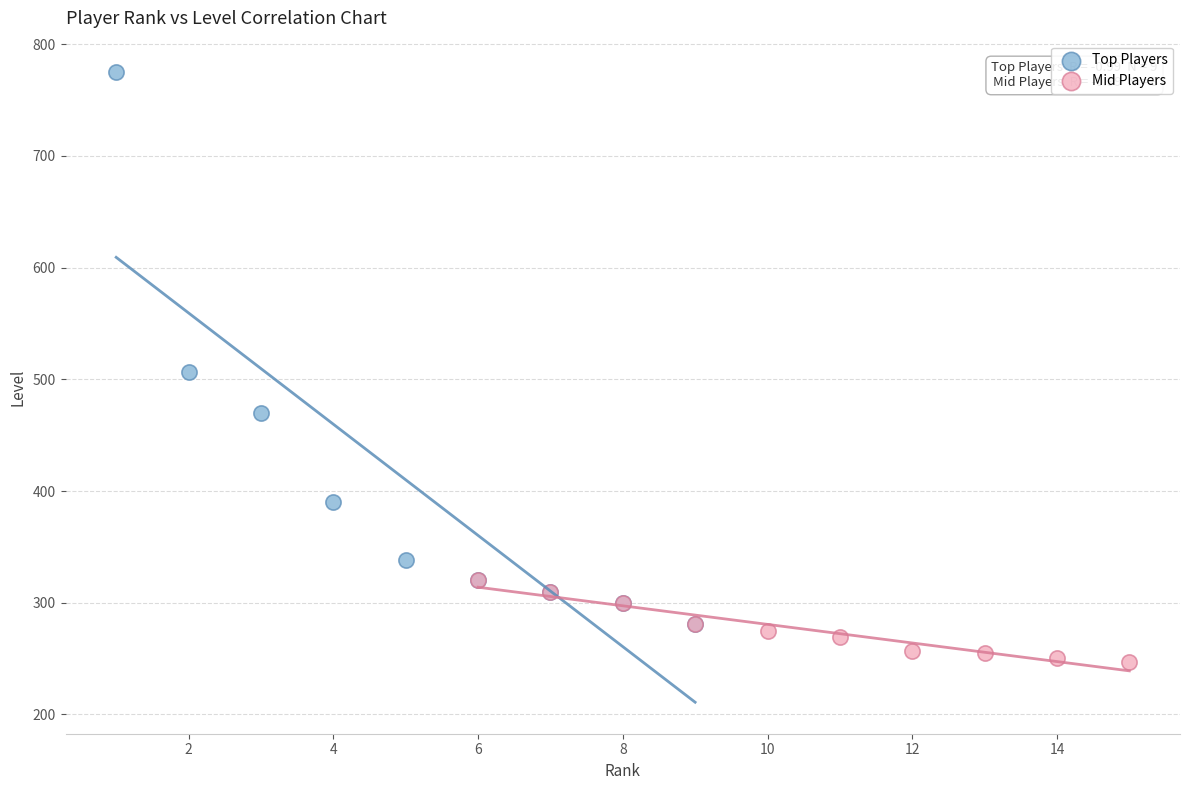

Which series contains the highest Y value?

Top Players